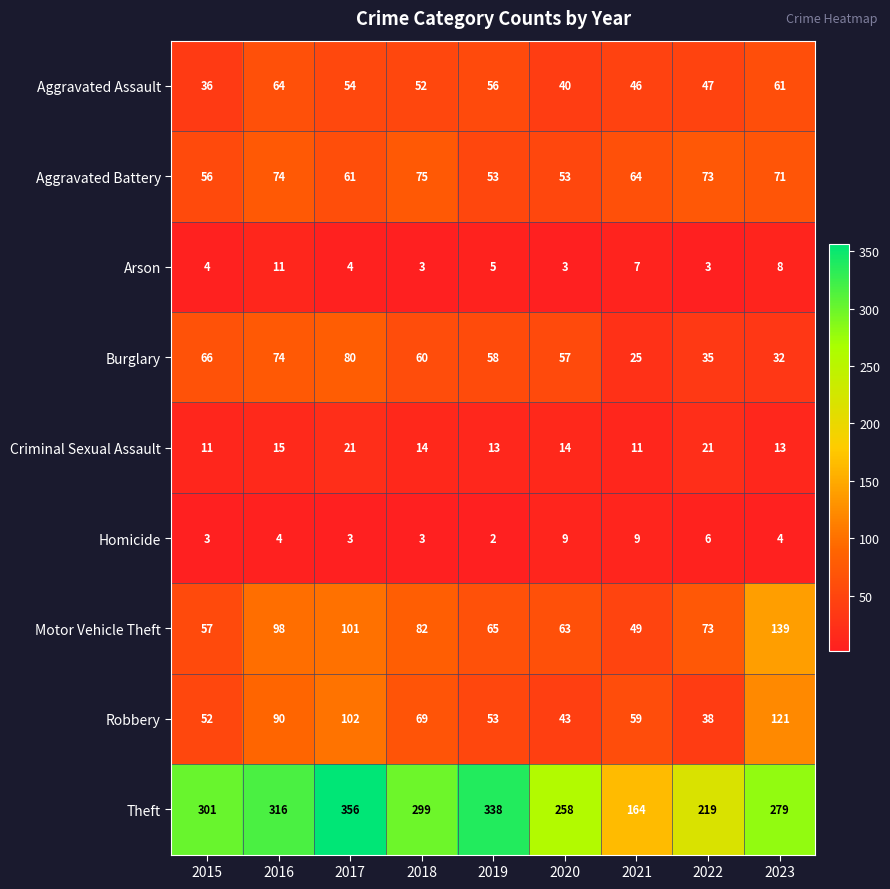

True or false: Aggravated Assault has a value of 25 at 2020.

False